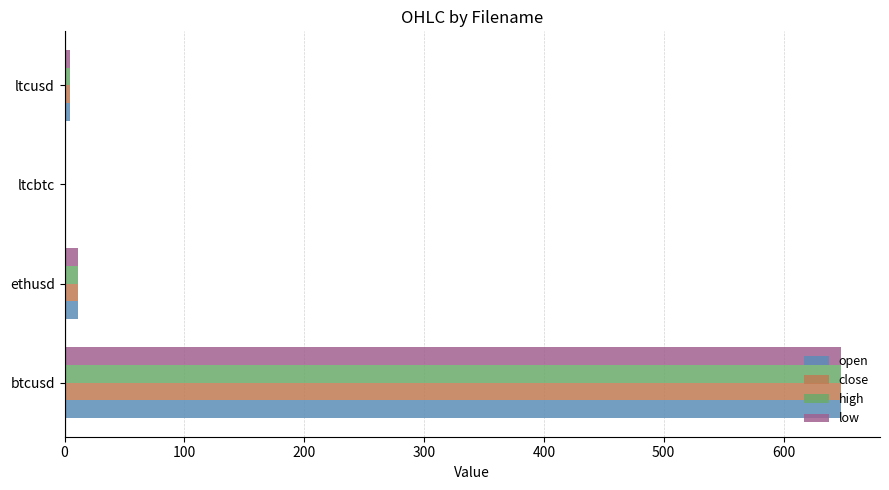

Which series has the widest spread of values?

low